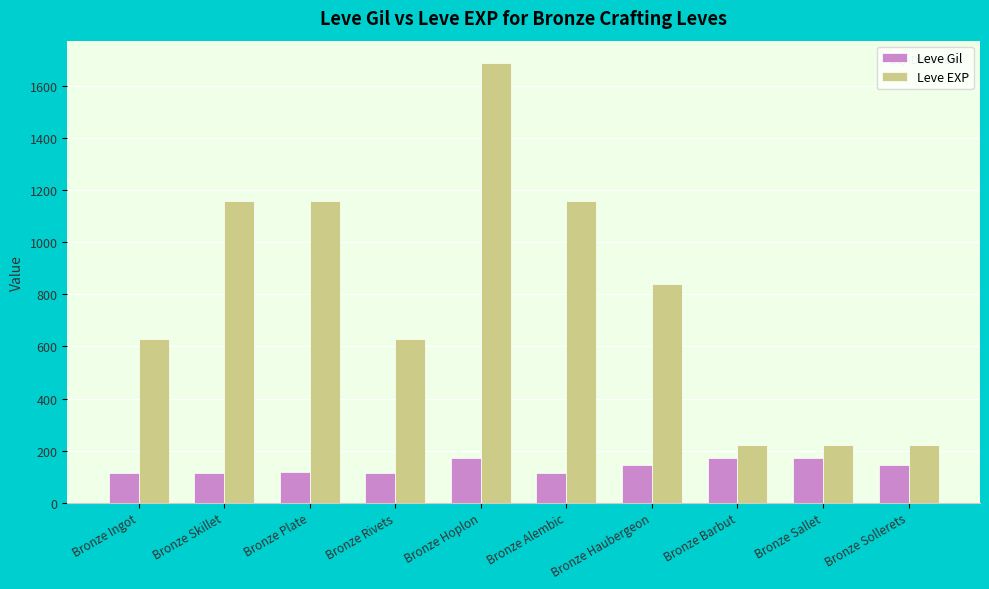

Is the value of Leve EXP at Bronze Sollerets greater than the value of Leve Gil at Bronze Sallet?

Yes